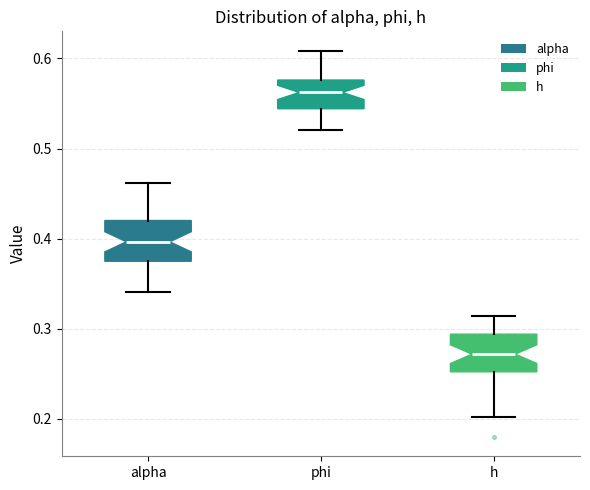

Reading left to right, transcribe this box plot: for each box, give where its median line is, the range the box spans, and where its two whiskers end, as read against the y-axis. The values are not printed on the chart, so give them approximately, as read against the axis.

alpha: median 0.40, box 0.37 to 0.42, whiskers 0.34 to 0.46
phi: median 0.56, box 0.54 to 0.58, whiskers 0.52 to 0.61
h: median 0.27, box 0.25 to 0.29, whiskers 0.20 to 0.31